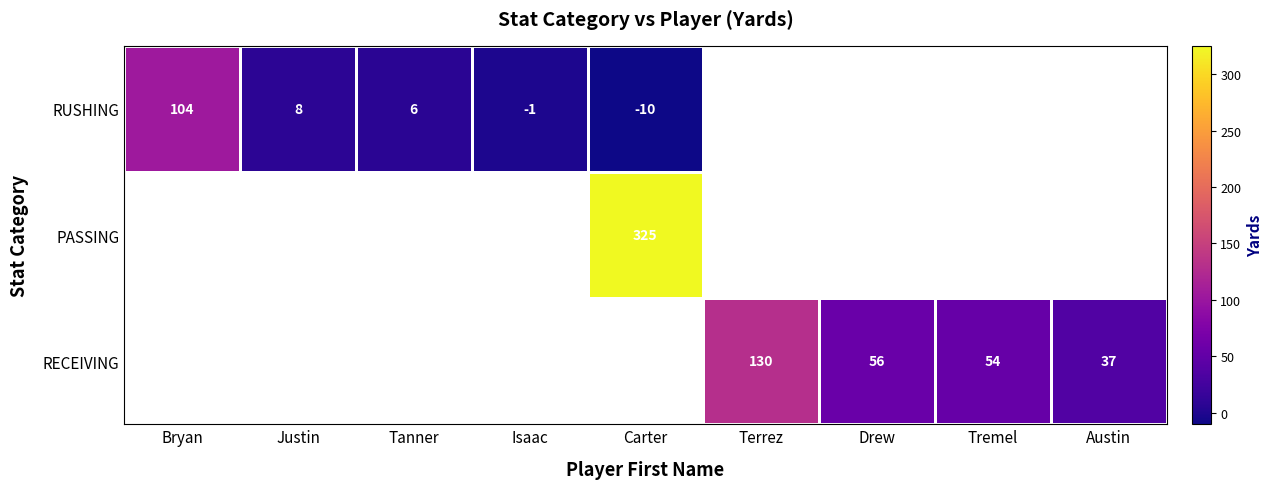

True or false: RUSHING has a value of 104 at Bryan.

True